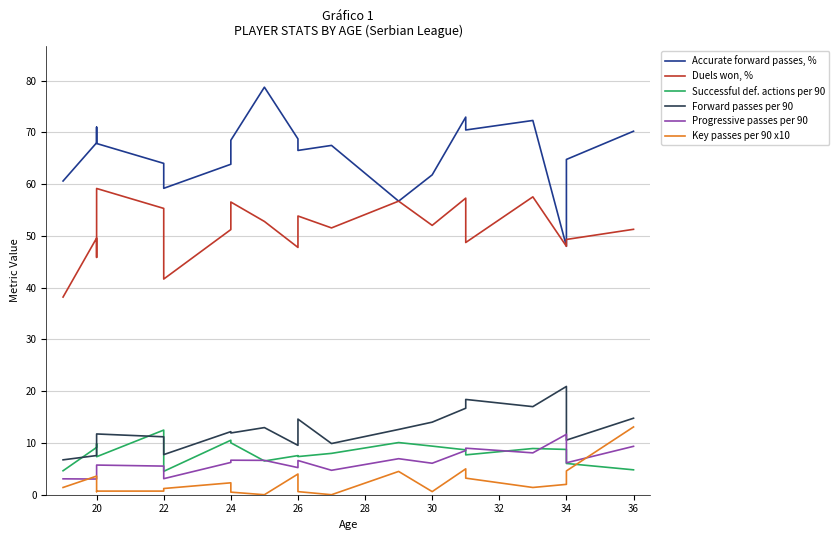

What is the average value of the Progressive passes per 90 series?

6.4